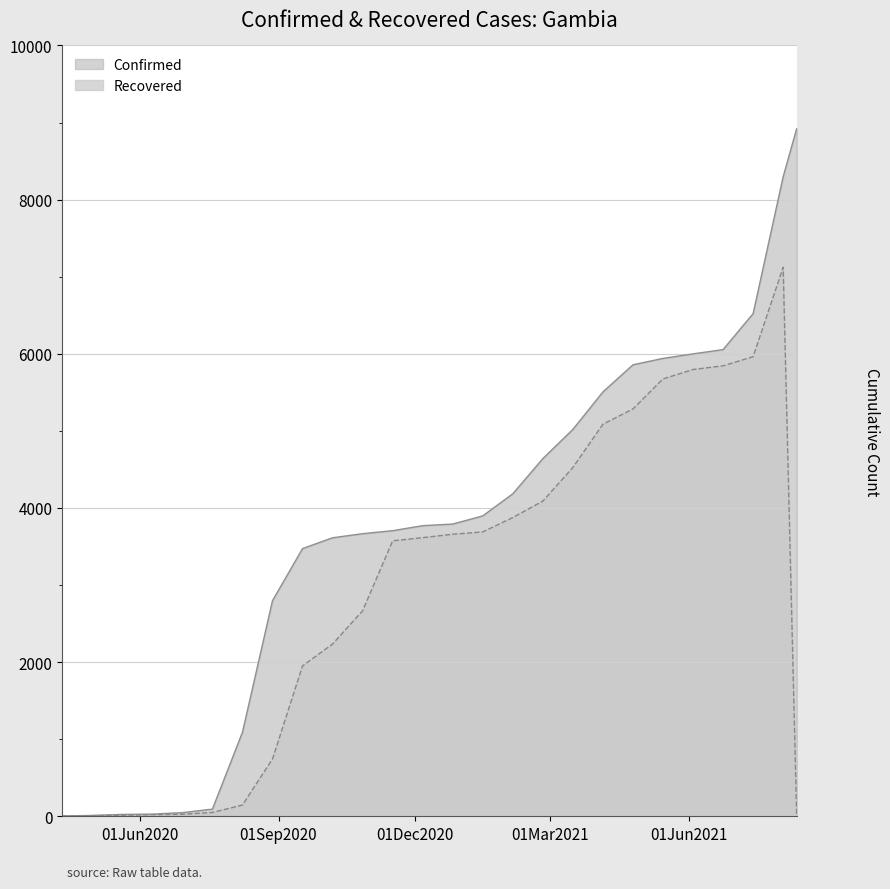

What is the total value across all series at 2020-12-26?

7450